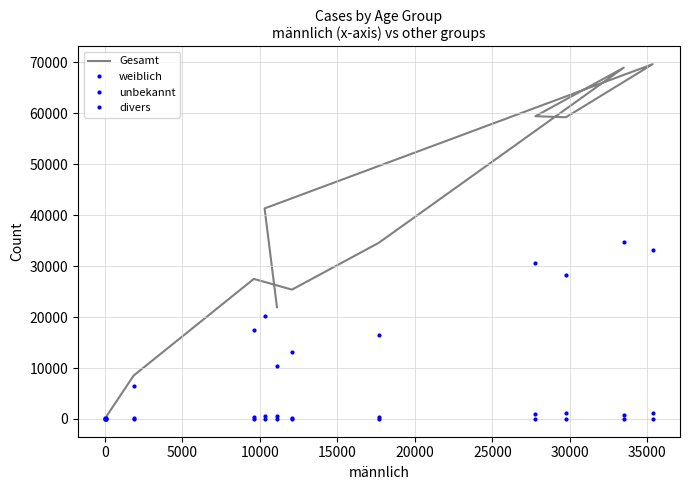

What position from the right is 10000?

9